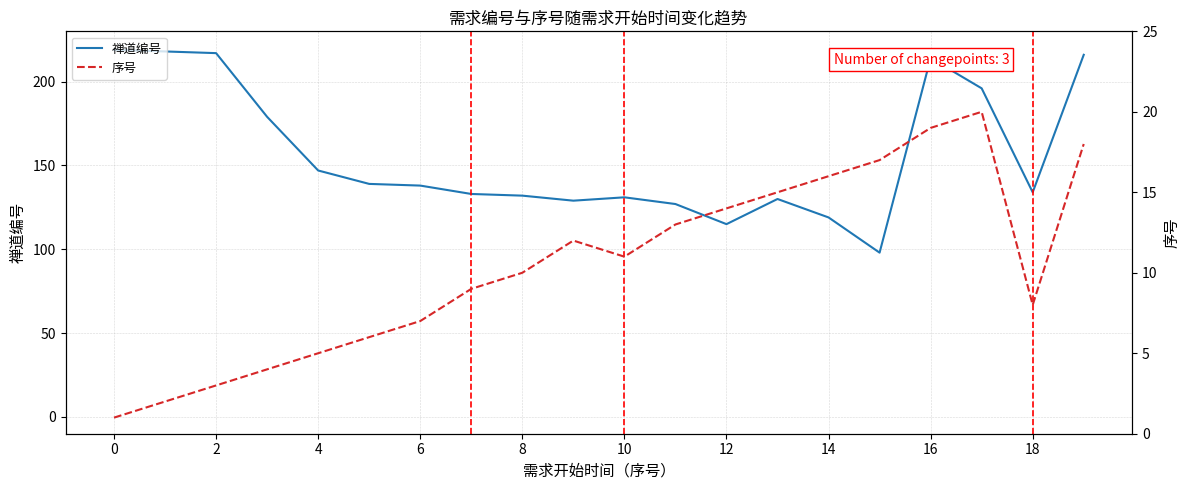

Is it true that 禅道编号 equals 111 at 16?

False